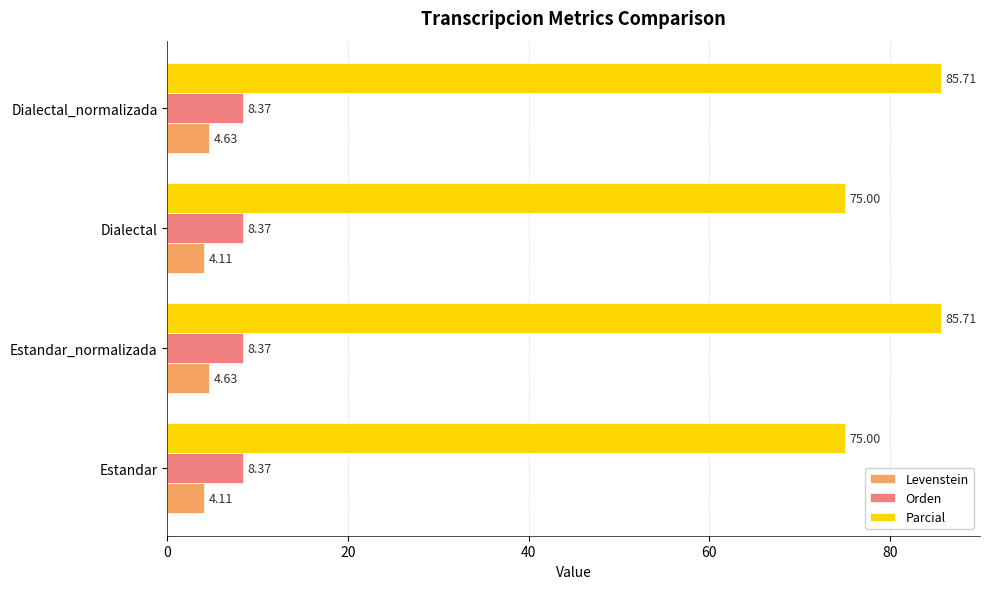

List the series in order of their peak value, lowest first.

Levenstein, Orden, Parcial